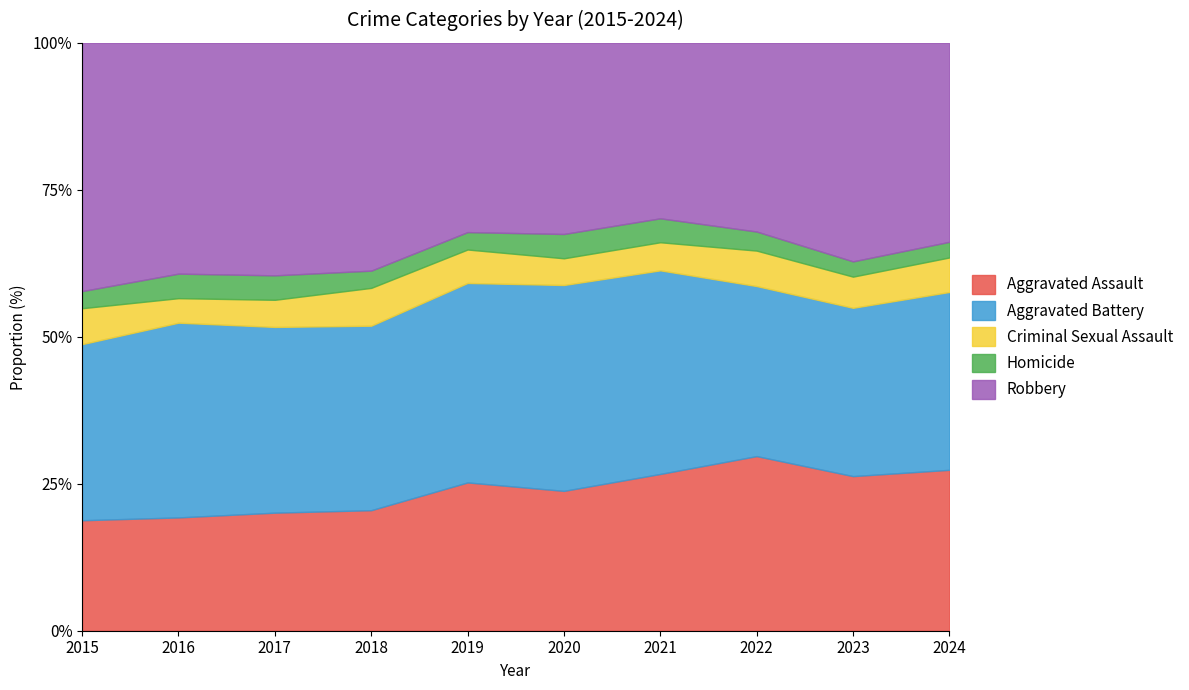

True or false: Aggravated Assault has a value of 452 at 2021.

True